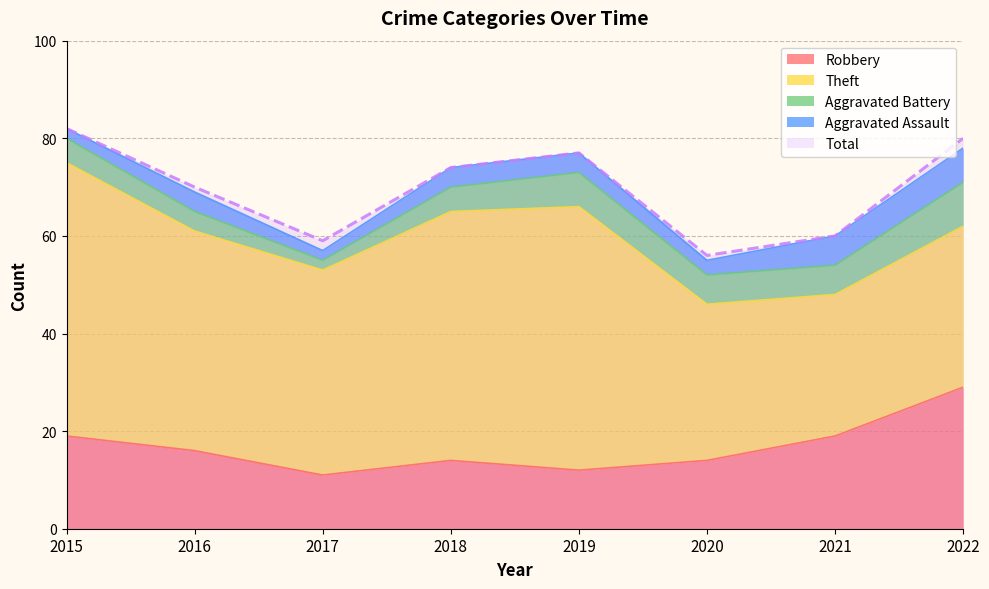

What are all the series names shown in the legend?

Robbery, Theft, Aggravated Battery, Aggravated Assault, Total